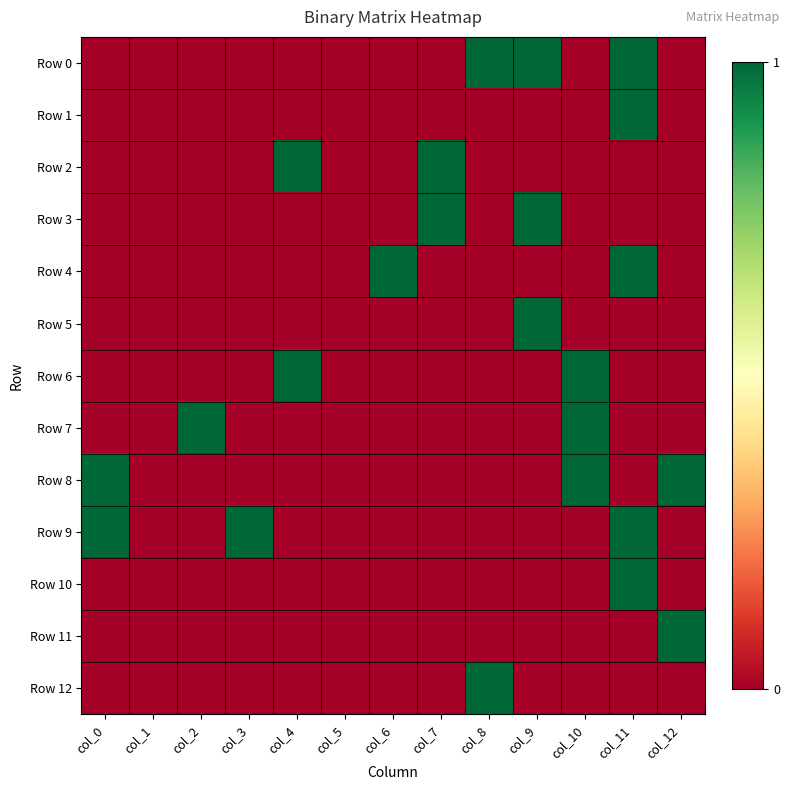

What is the spread (max minus min) of values at col_4?

1